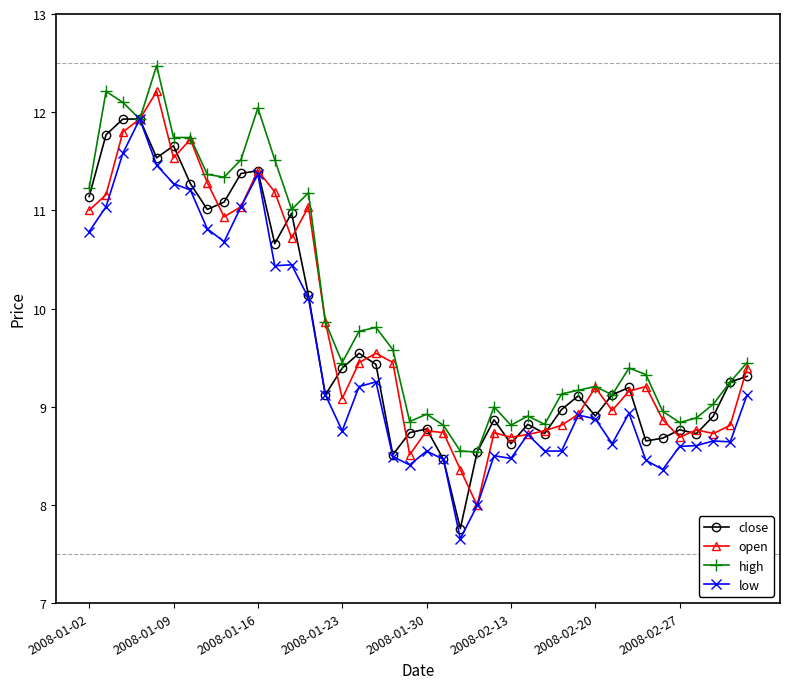

What is the value of the close point at the 36th from the left?

8.8